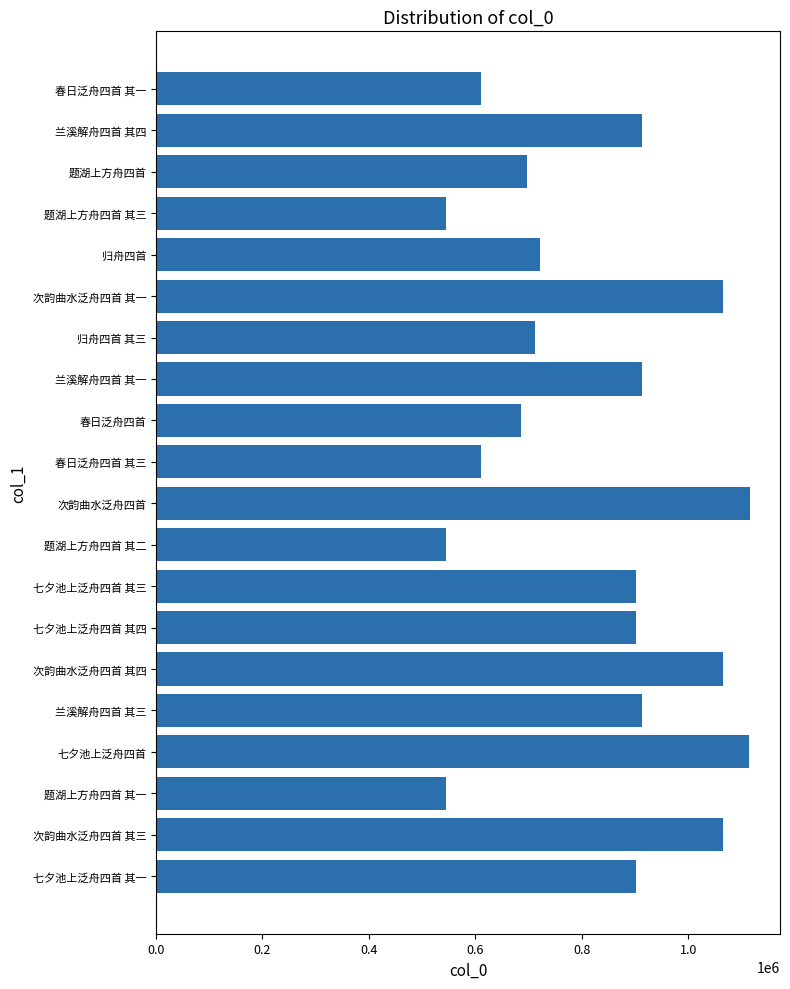

The chart shows a value of 340571 at 兰溪解舟四首 其四. True or false?

False